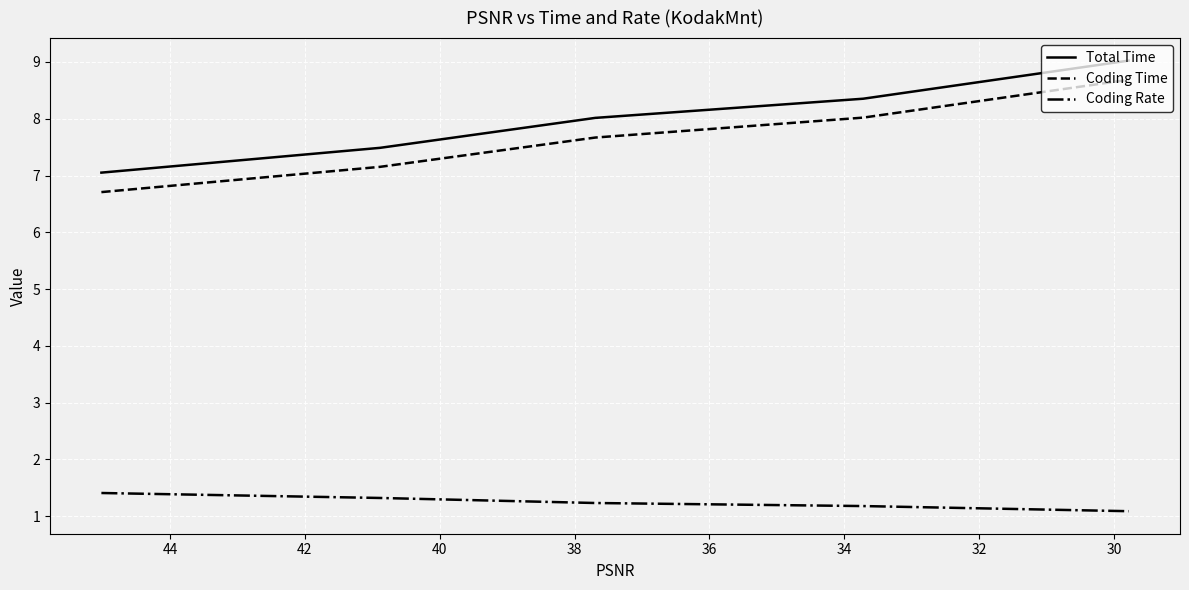

At 34, list the series in order from smallest to largest.

Coding Rate, Coding Time, Total Time